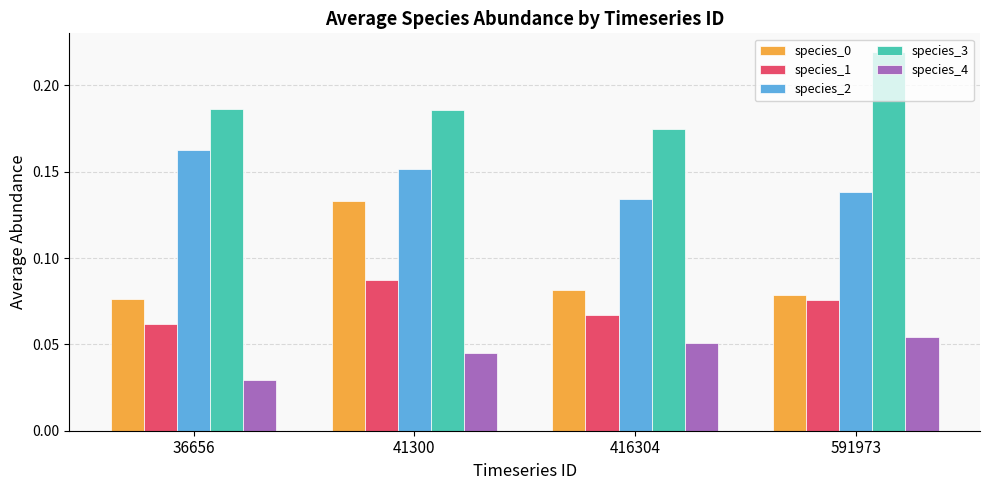

Which series has the largest total across all categories?

species_3